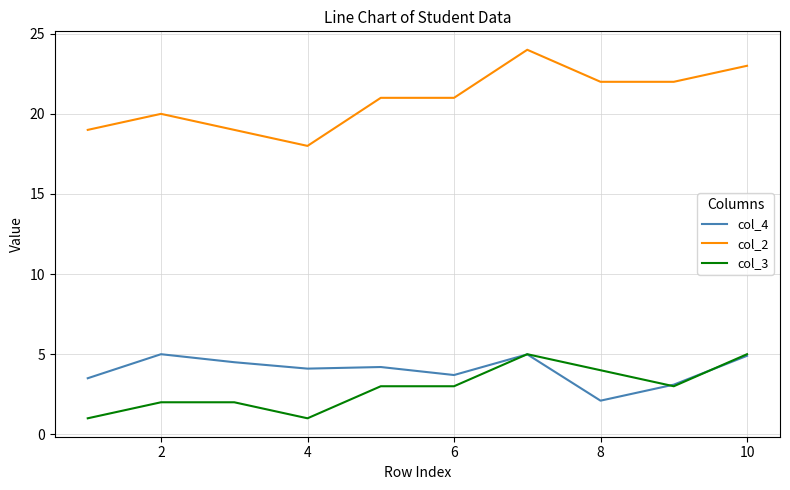

True or false: col_3 and col_2 cross at least once.

False